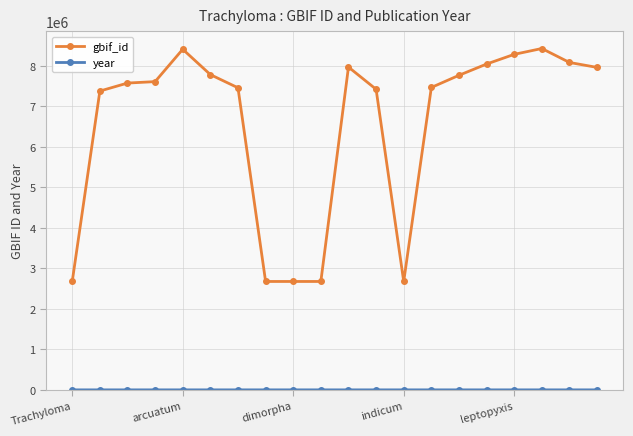

Which series has the largest total across all categories?

gbif_id